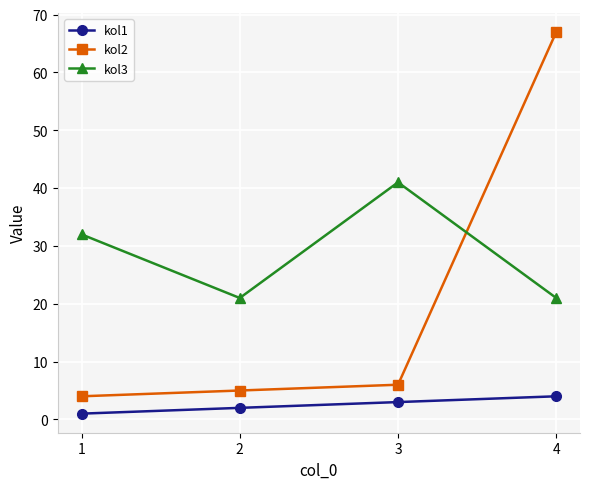

True or false: kol3 and kol1 cross at least once.

False